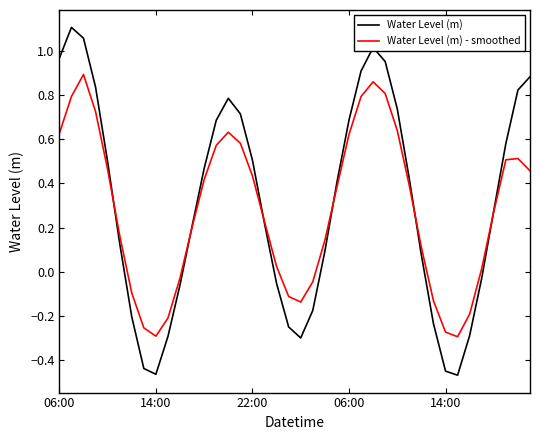

Which series has the largest range (max minus min)?

Water Level (m)